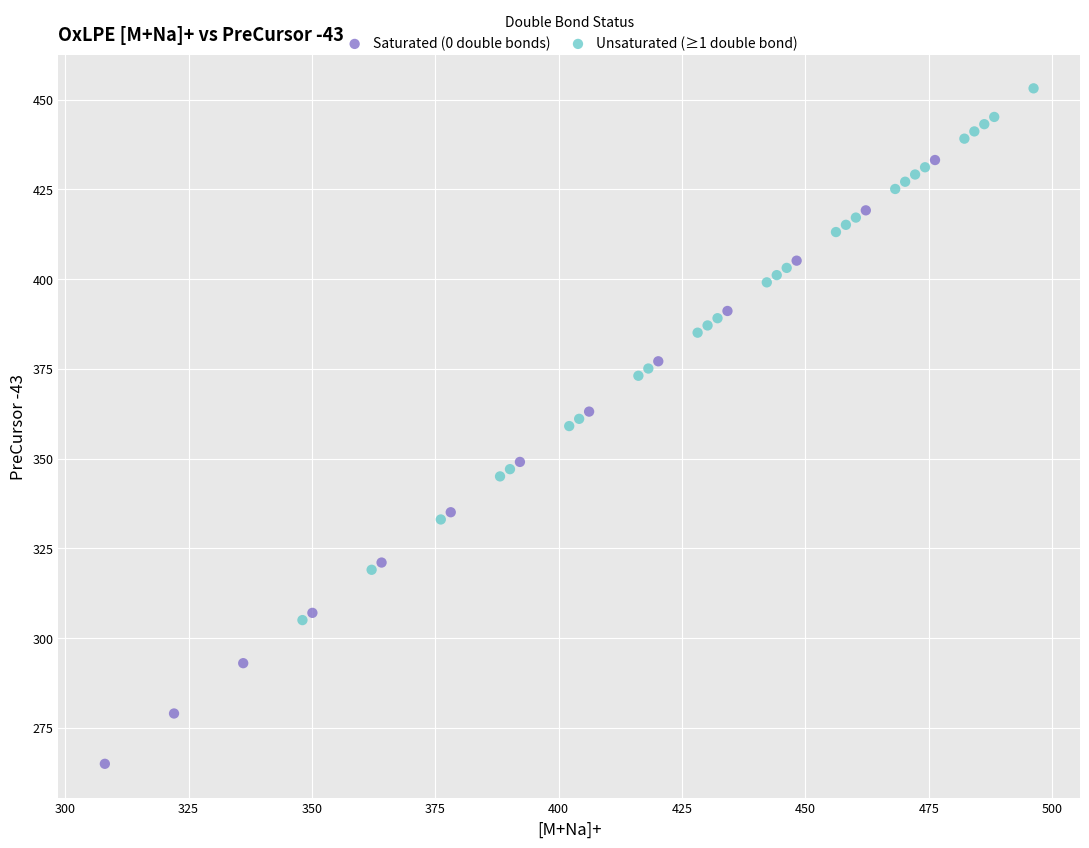

Which series contains the highest Y value?

Unsaturated (≥1 double bond)